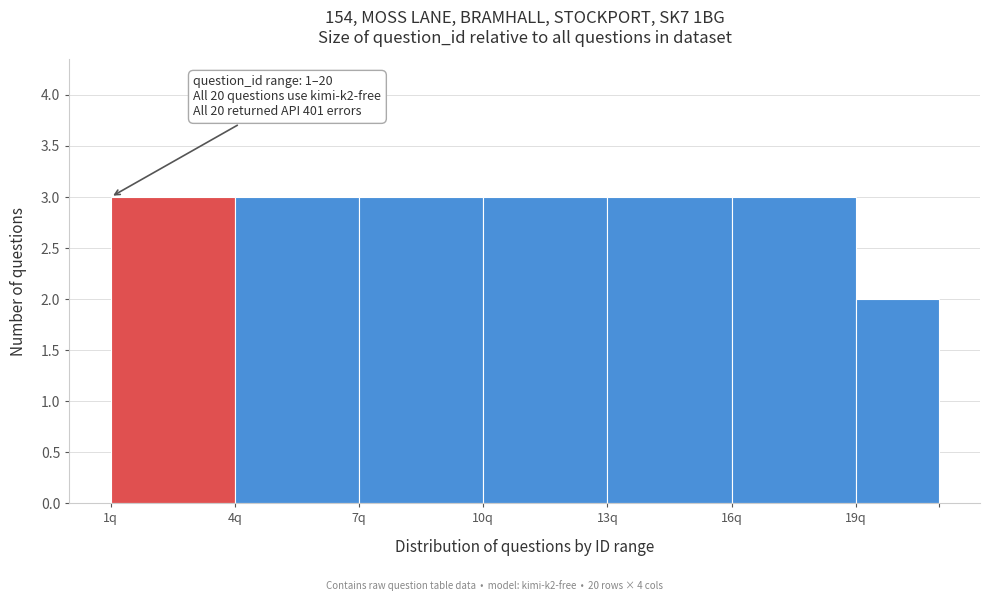

Reading left to right, what are all the values shown in this chart?

1q=3	4q=3	7q=3	10q=3	13q=3	16q=3	19q=2